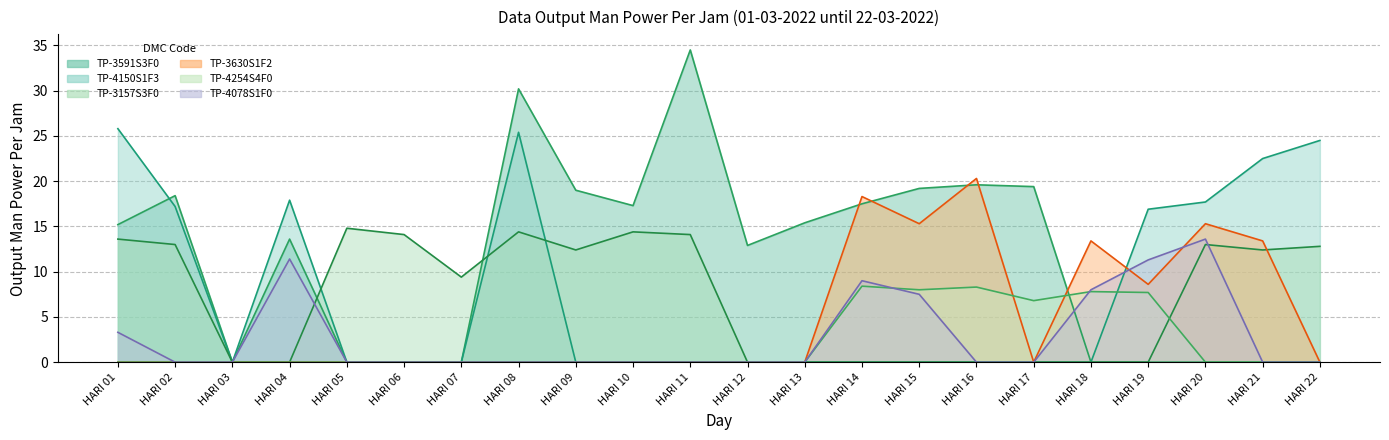

Which category has the highest value across all series?

HARI 11